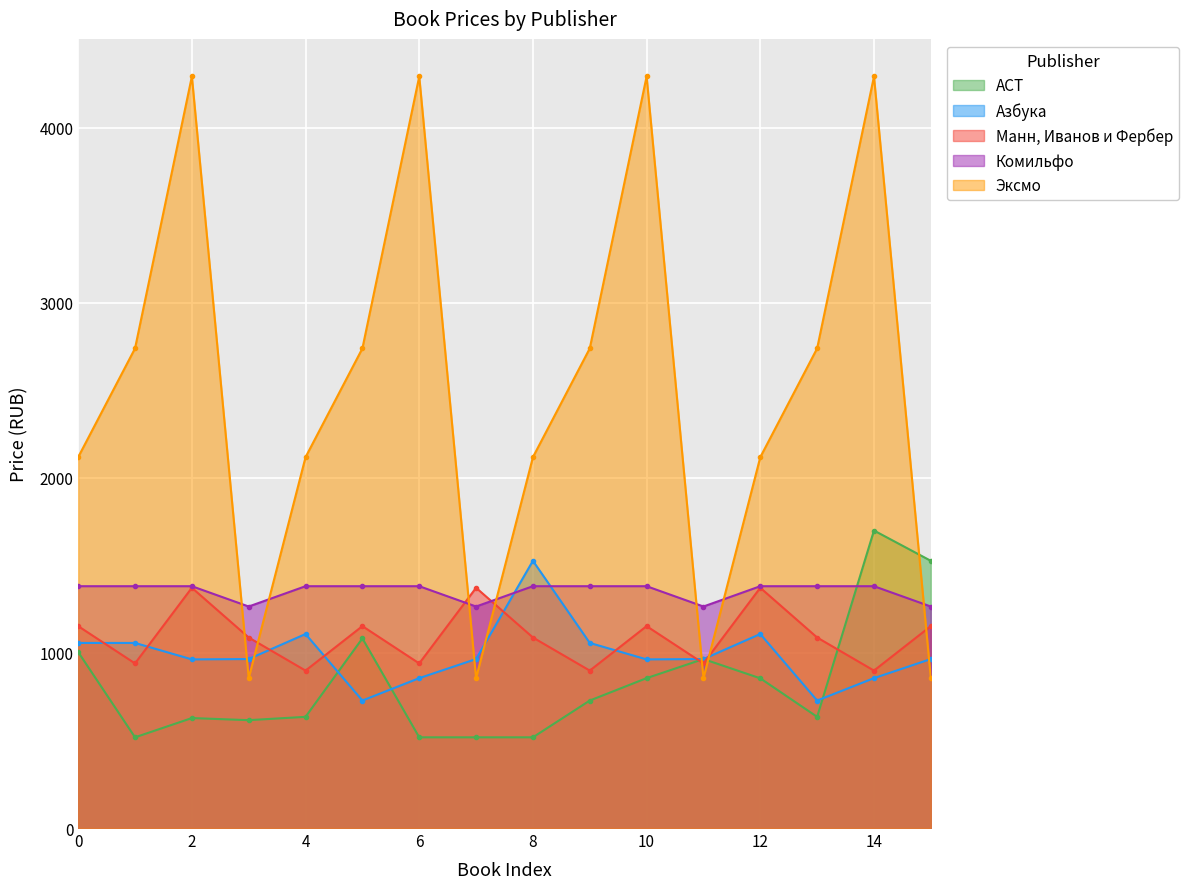

True or false: Азбука has more than 1 points higher than both neighbors.

True